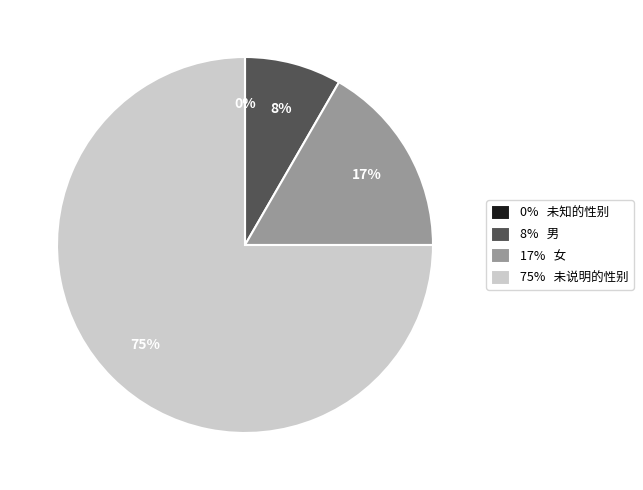

What is the change in value from 男 to 女?

+1